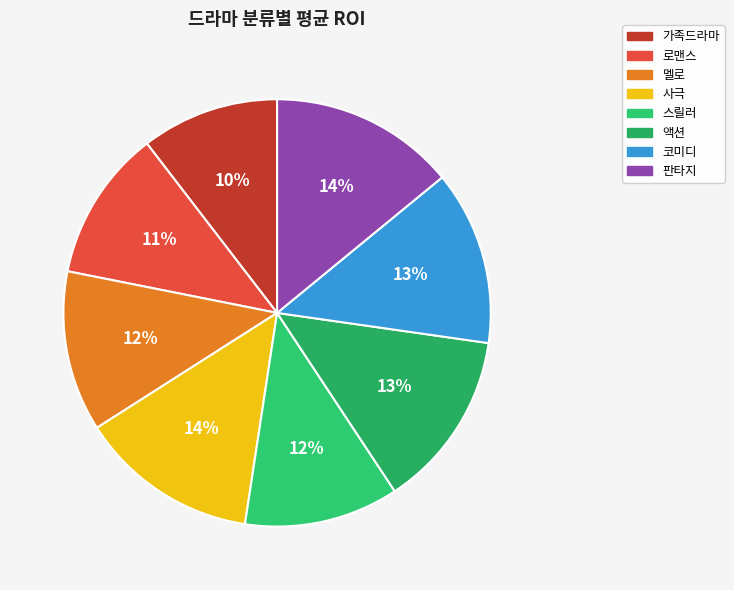

What is the ratio of the value at 멜로 to the value at 코미디?

0.9